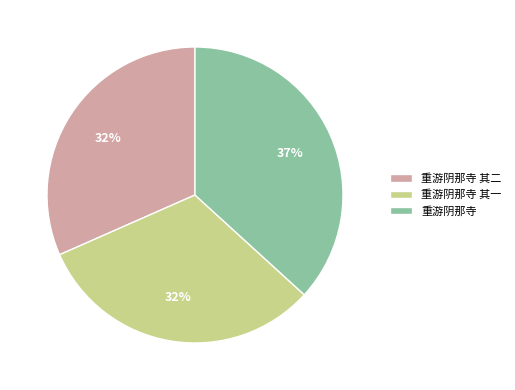

Is the sum of 重游阴那寺 and 重游阴那寺 其二 greater than half?

Yes